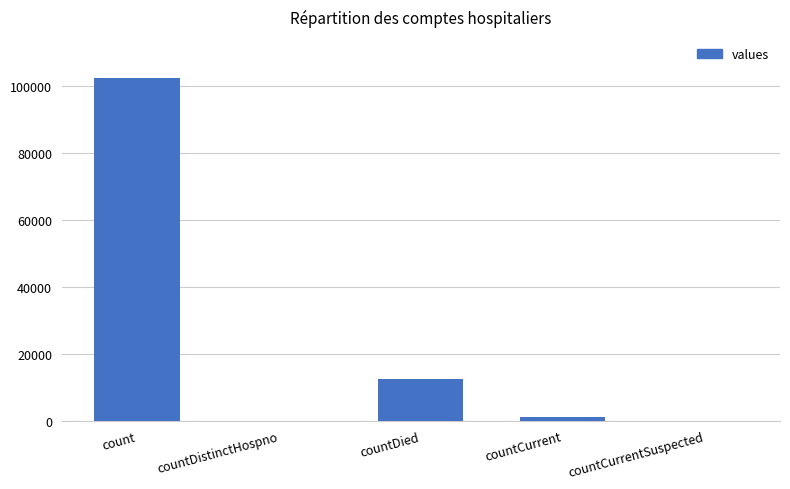

Between countCurrentSuspected and countDied, which is larger?

countDied